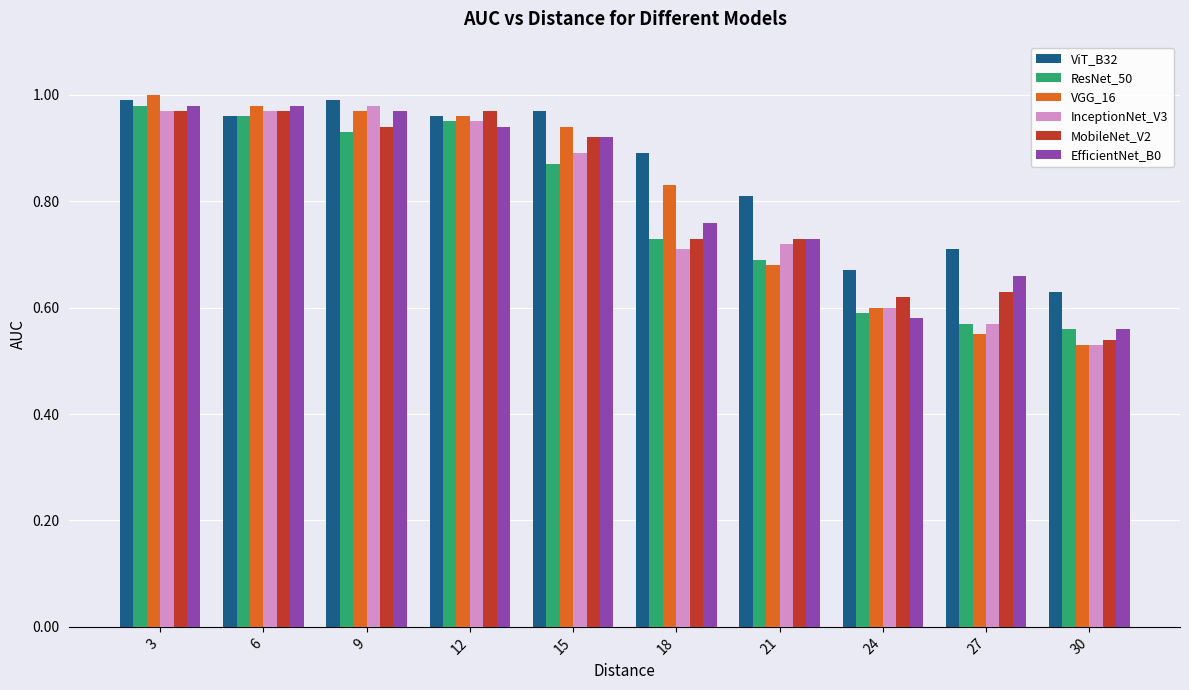

Which series changed the most between 9 and 15?

InceptionNet_V3